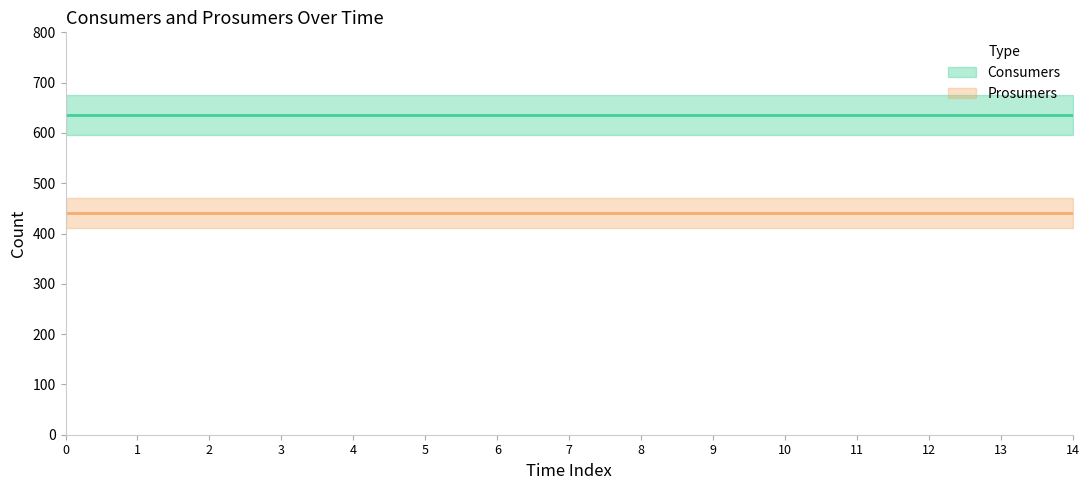

Between 0 and 5, which series saw the biggest shift?

Consumers